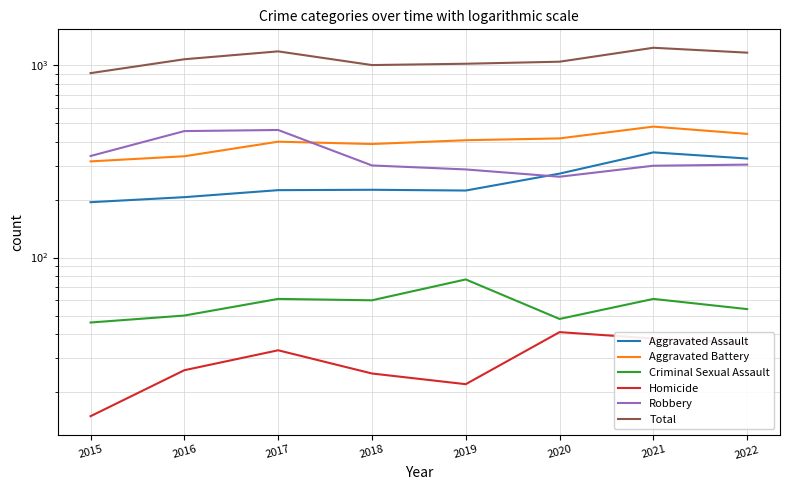

At how many categories does at least one series exceed 933?

7